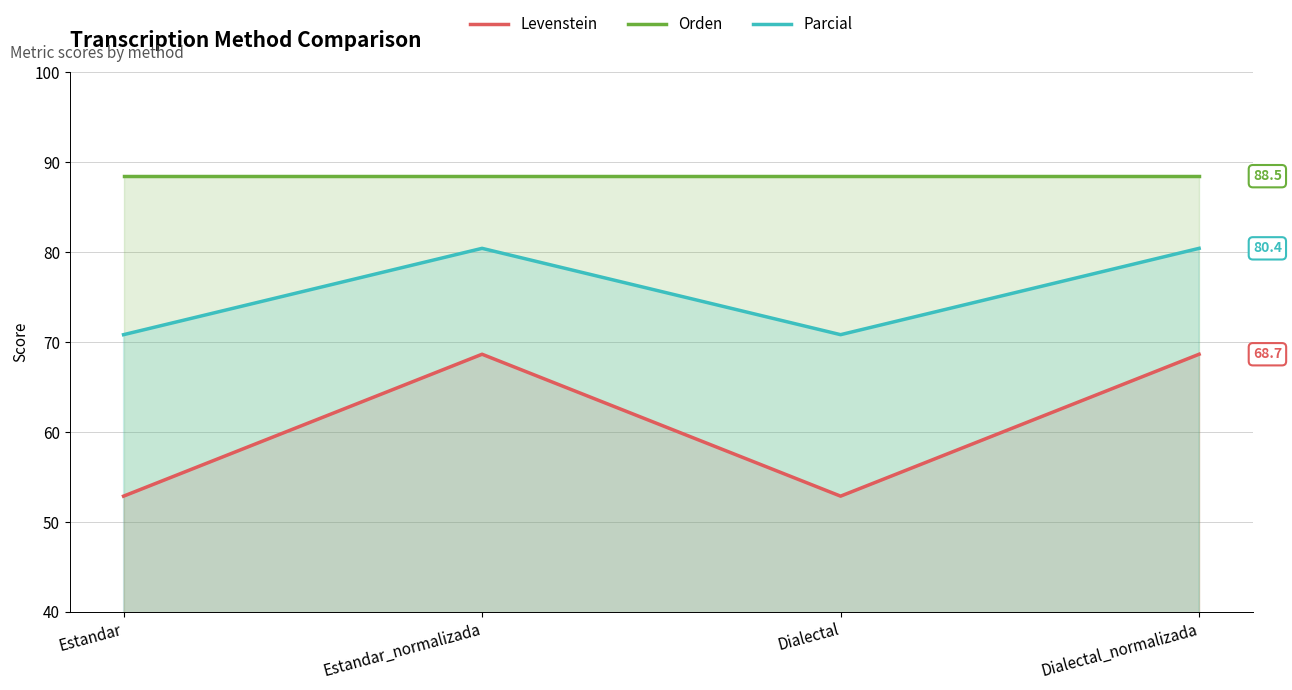

At which label is Orden closest to 88?

Estandar